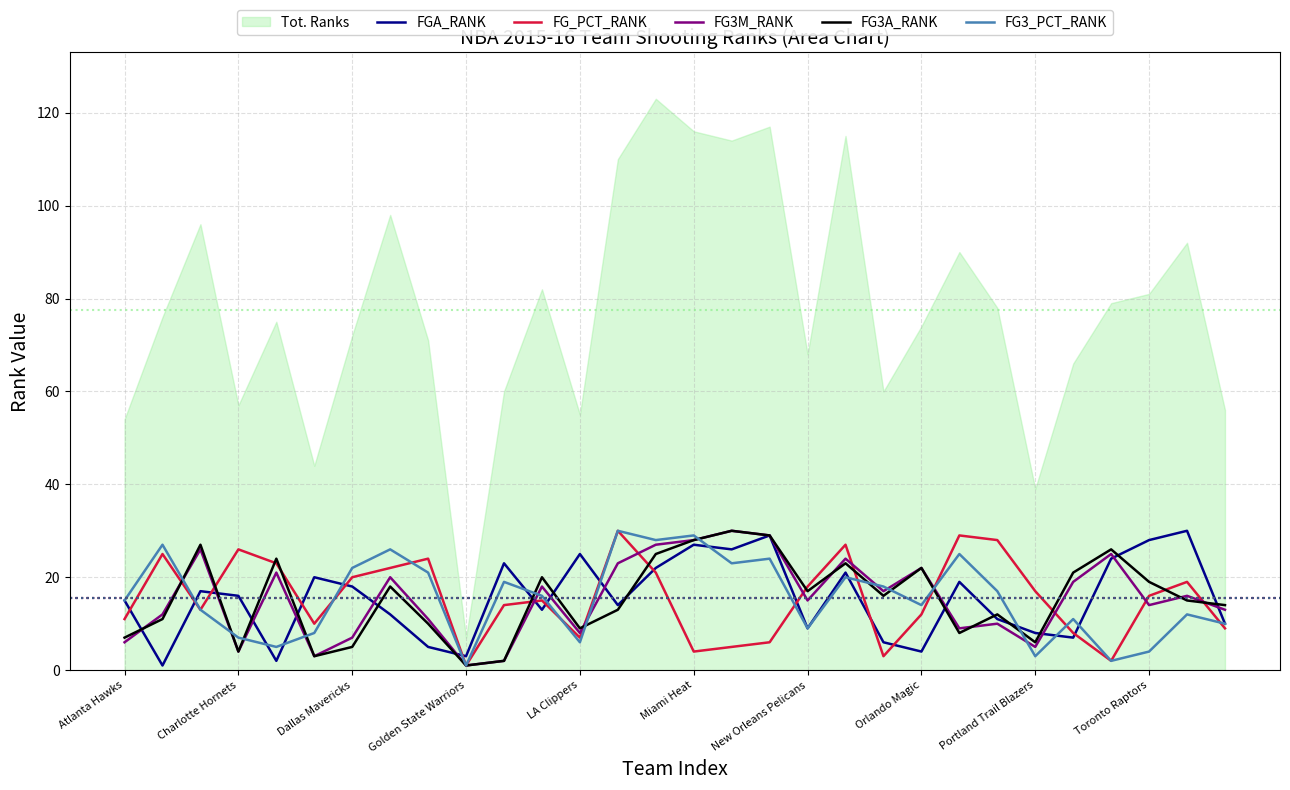

In FG_PCT_RANK, how many points are higher than both neighbors (excluding endpoints)?

8